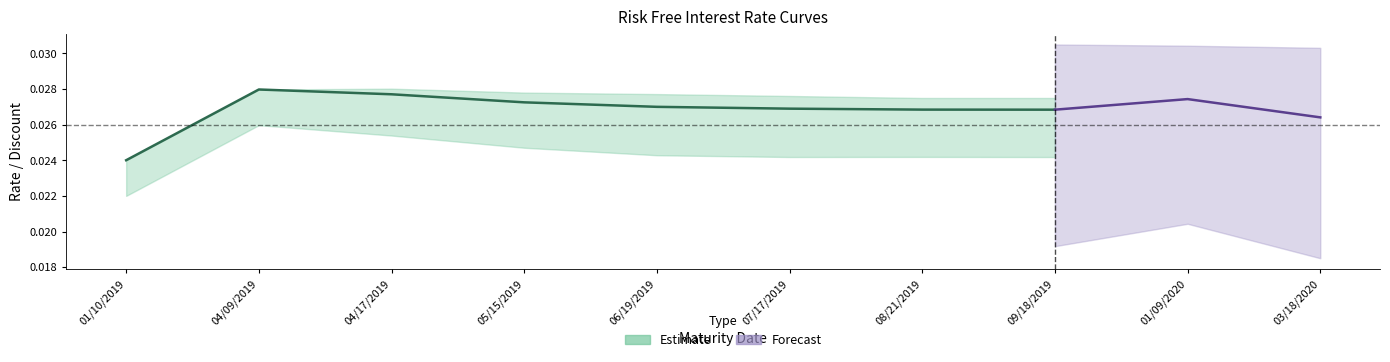

True or false: Zero Rate and Discount intersect in this chart.

False